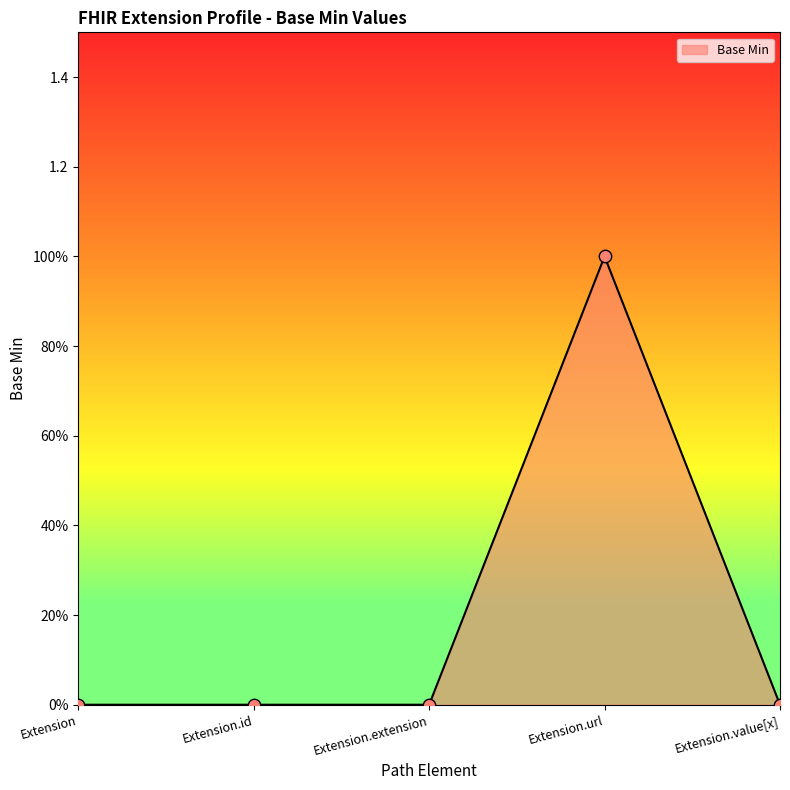

Is this an area chart (filled region under the line)?

Yes